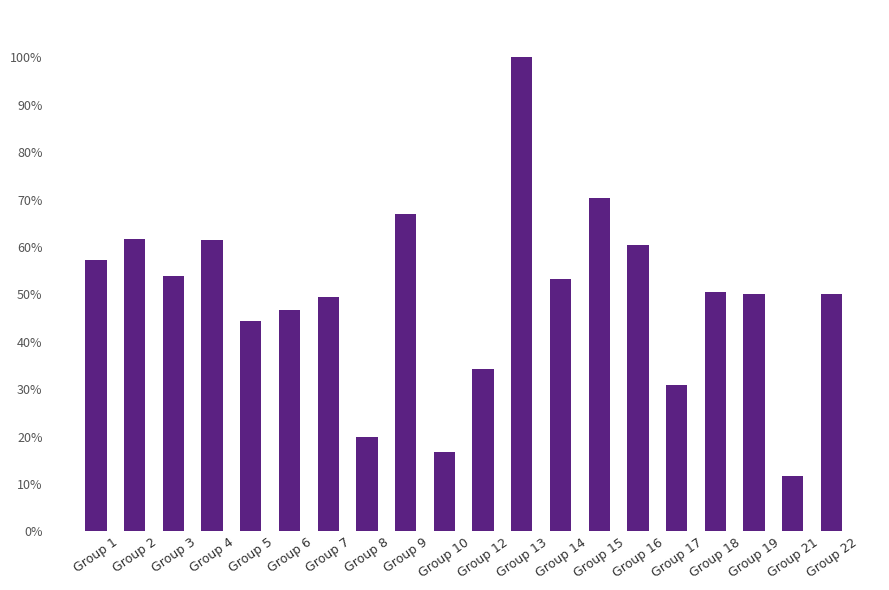

Which category has the highest value across all series?

Group 13